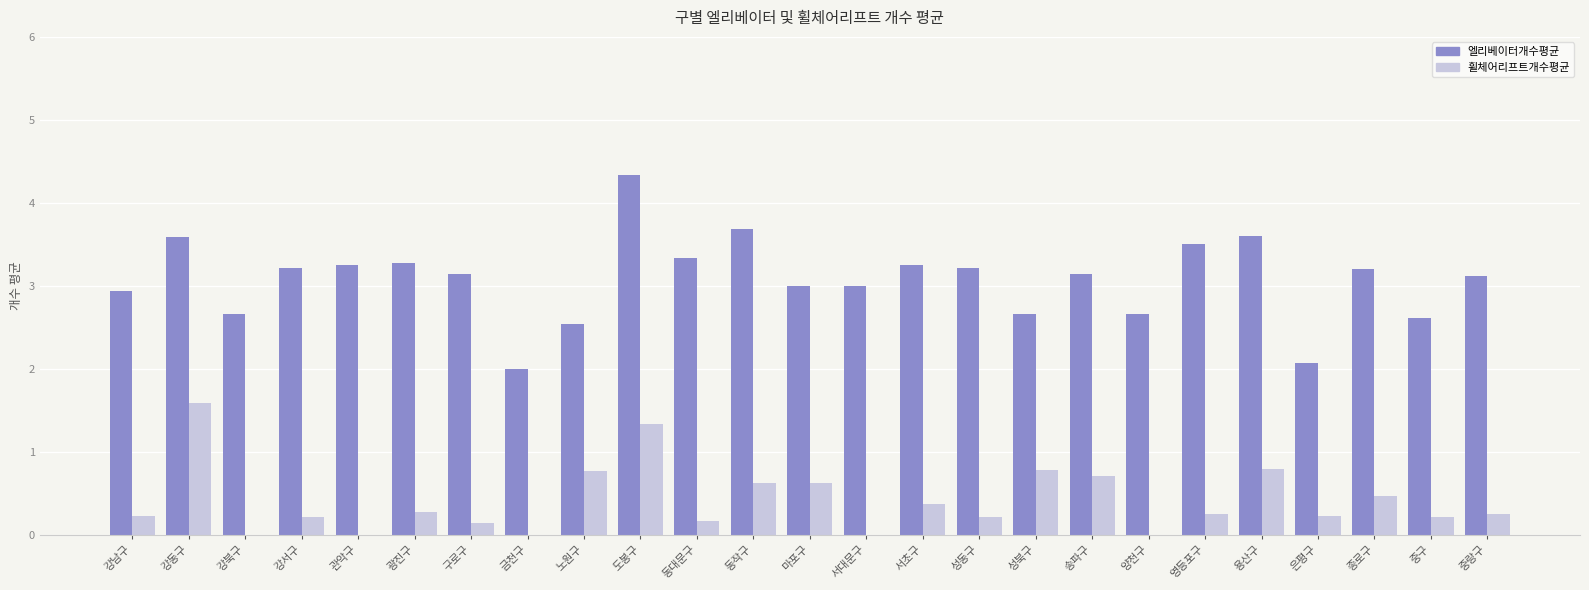

Is the value of 엘리베이터개수평균 at 중랑구 greater than the value of 휠체어리프트개수평균 at 구로구?

Yes